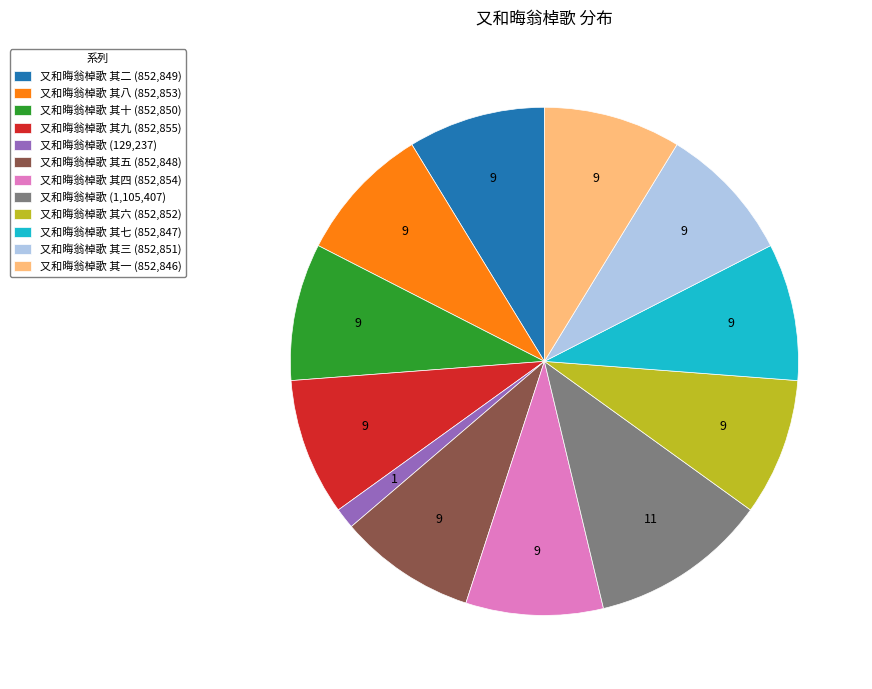

Is 又和晦翁棹歌 其八 (852,853) the majority of the pie?

No